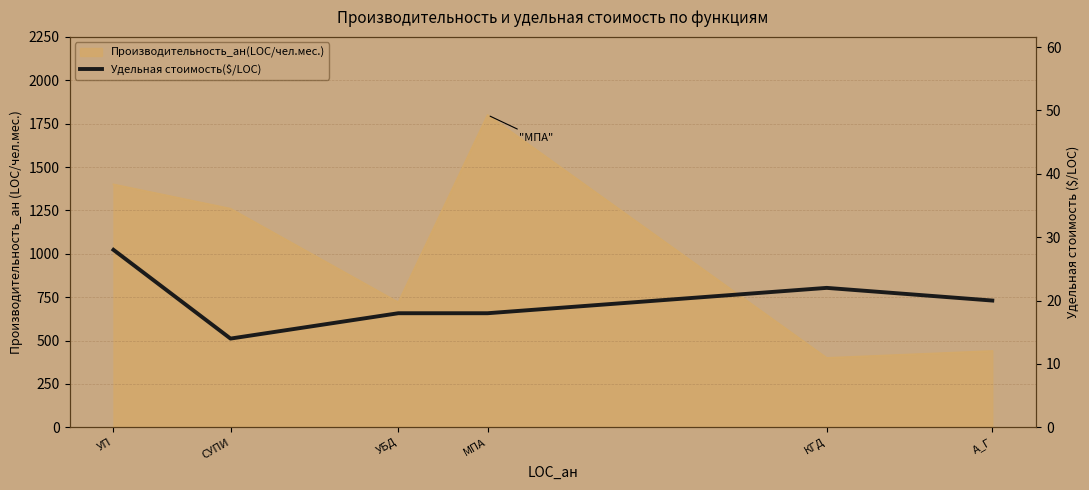

Reading left to right, list all the values displayed in this chart.

УП=28	СУПИ=14	УБД=18	МПА=18	КГД=22	А_Г=20